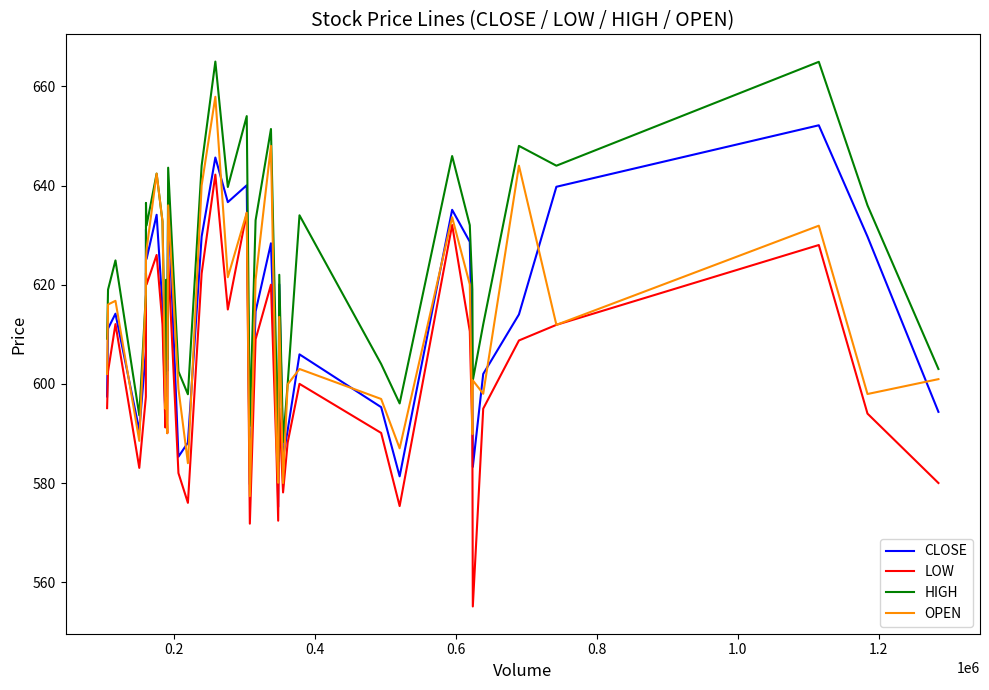

List the series in order of their peak value, highest first.

HIGH, OPEN, CLOSE, LOW